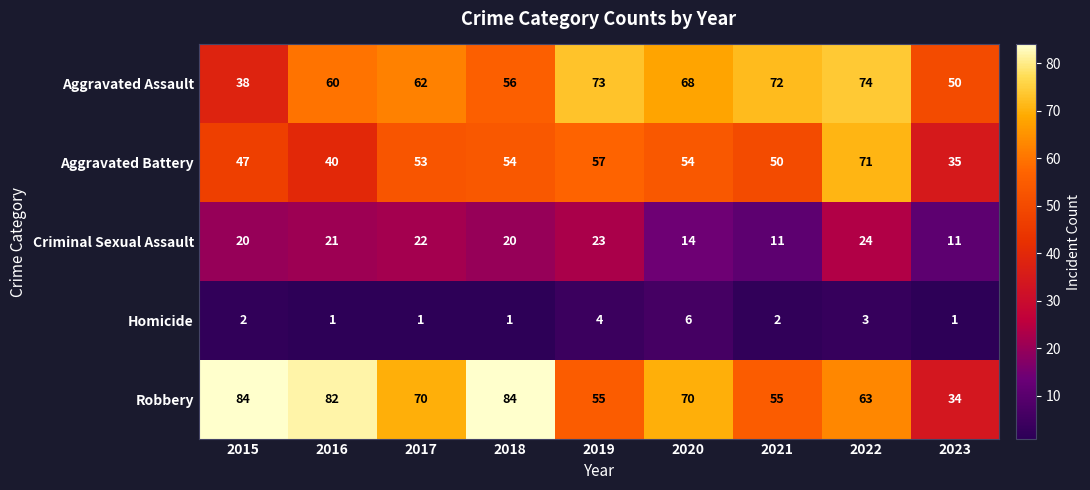

At 2020, list the series in order from smallest to largest.

Homicide, Criminal Sexual Assault, Aggravated Battery, Aggravated Assault, Robbery